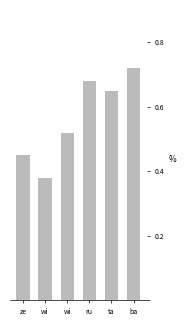

What is the change in value from ta to ba?

+0.1